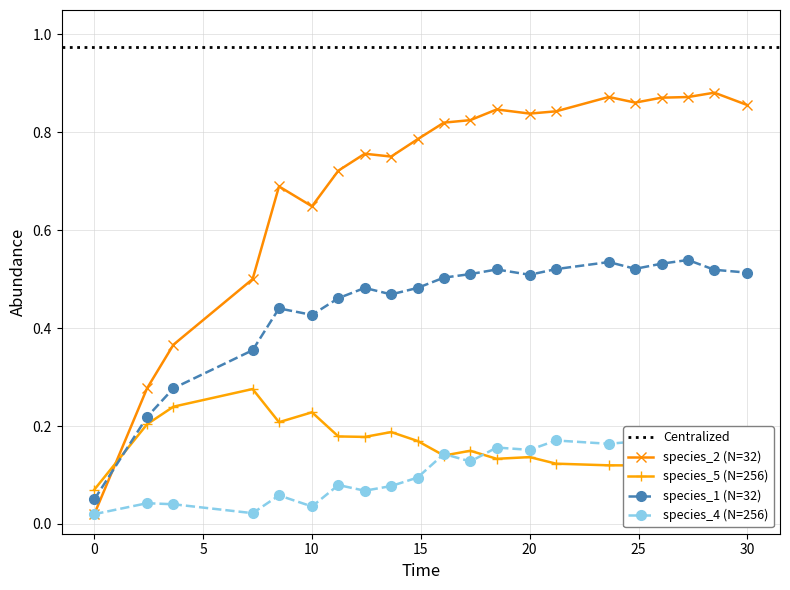

At how many categories does at least one series exceed 0?

21